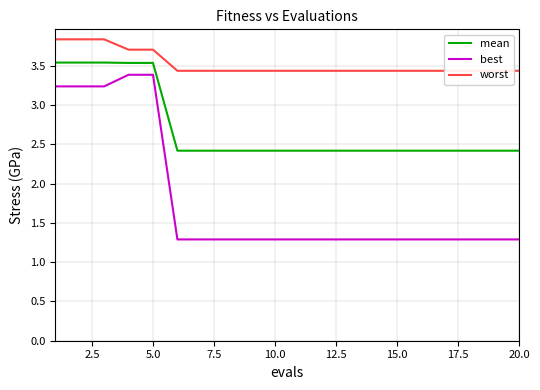

What is the minimum value for mean?

2.4